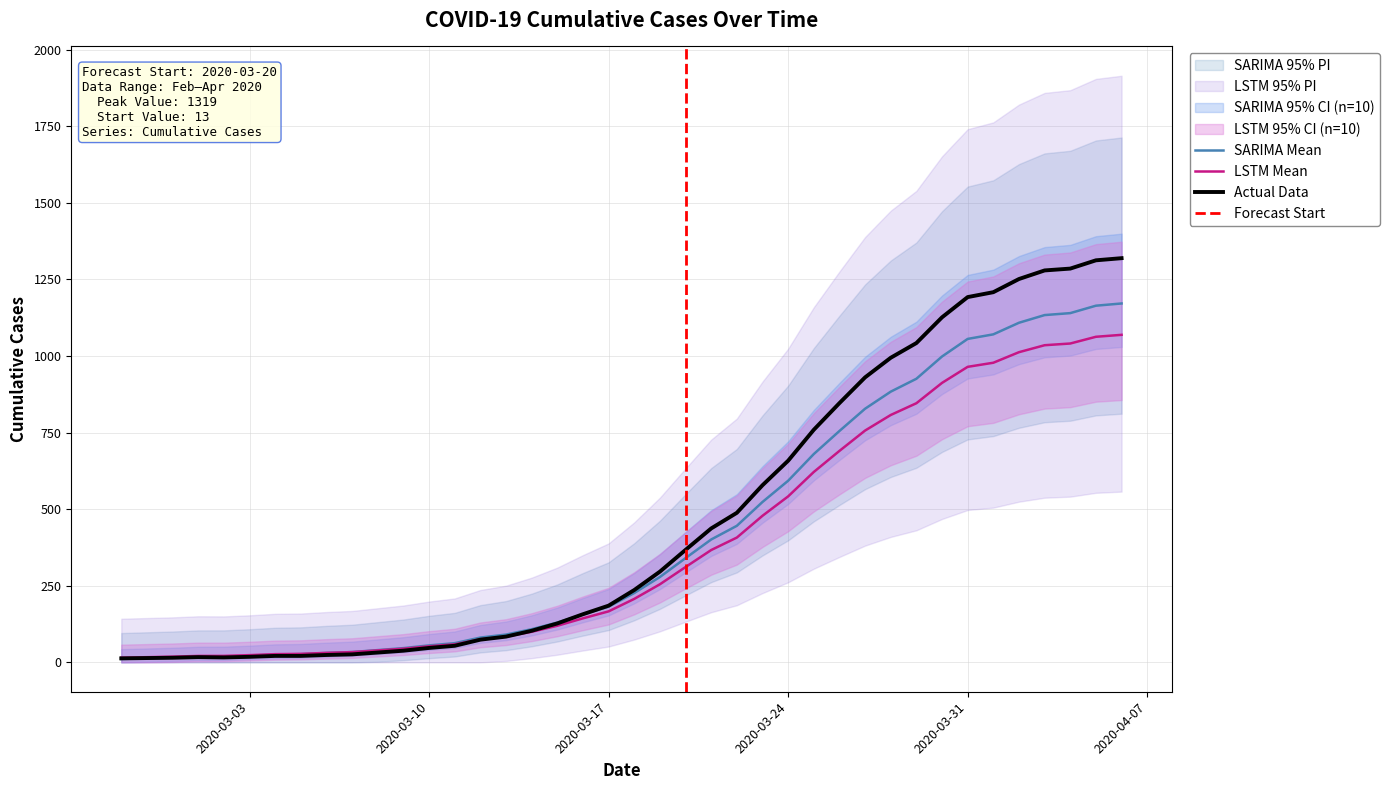

What is the difference between the maximum and minimum values?

1306